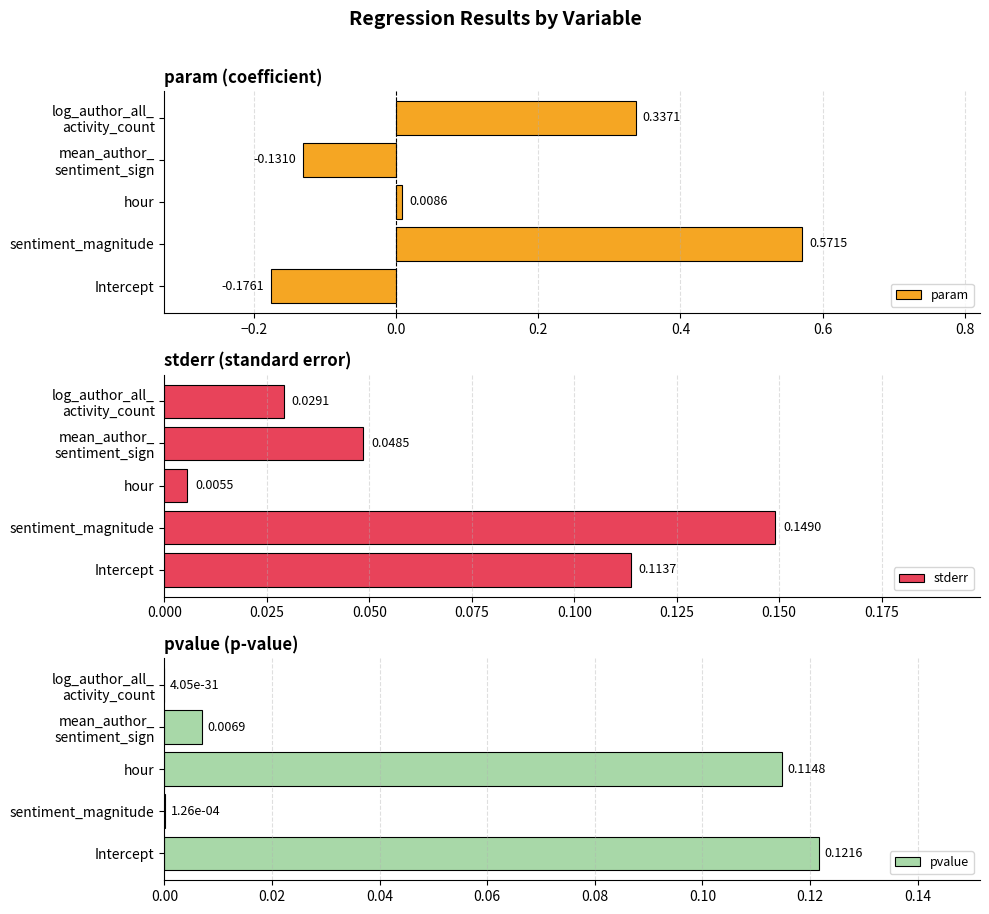

Reading right to left, extract all data points from this chart.

param: 0.3	-0.1	0.0	0.6	-0.2
stderr: 0.0	0.0	0.0	0.1	0.1
pvalue: 0.0	0.0	0.1	0.0	0.1